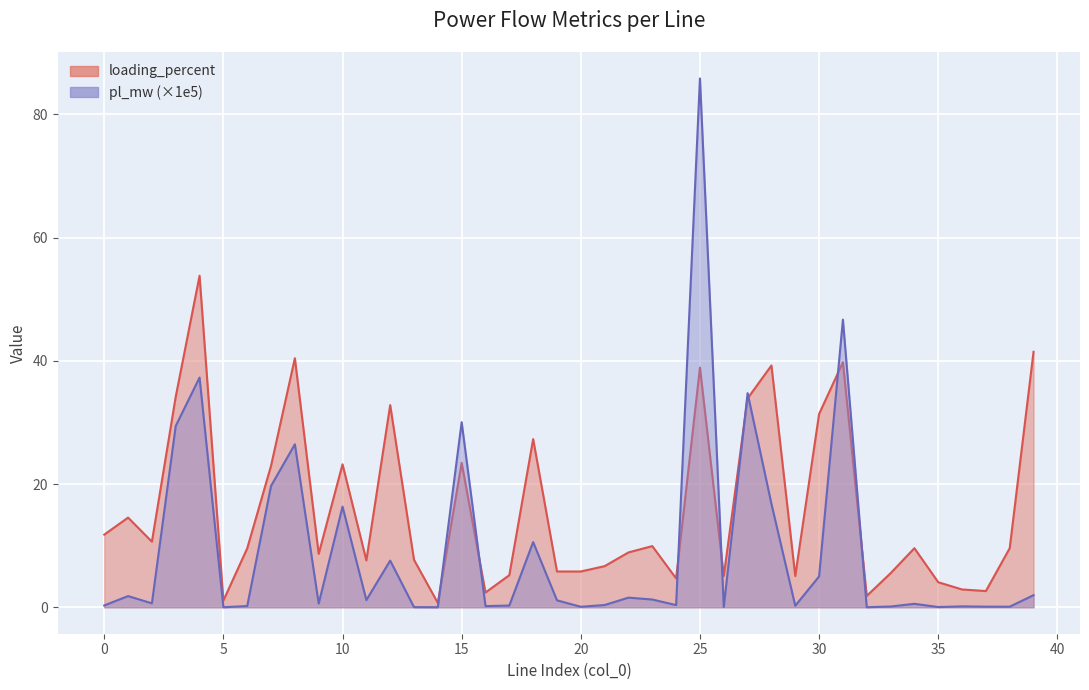

What is the greatest value displayed?

85.8